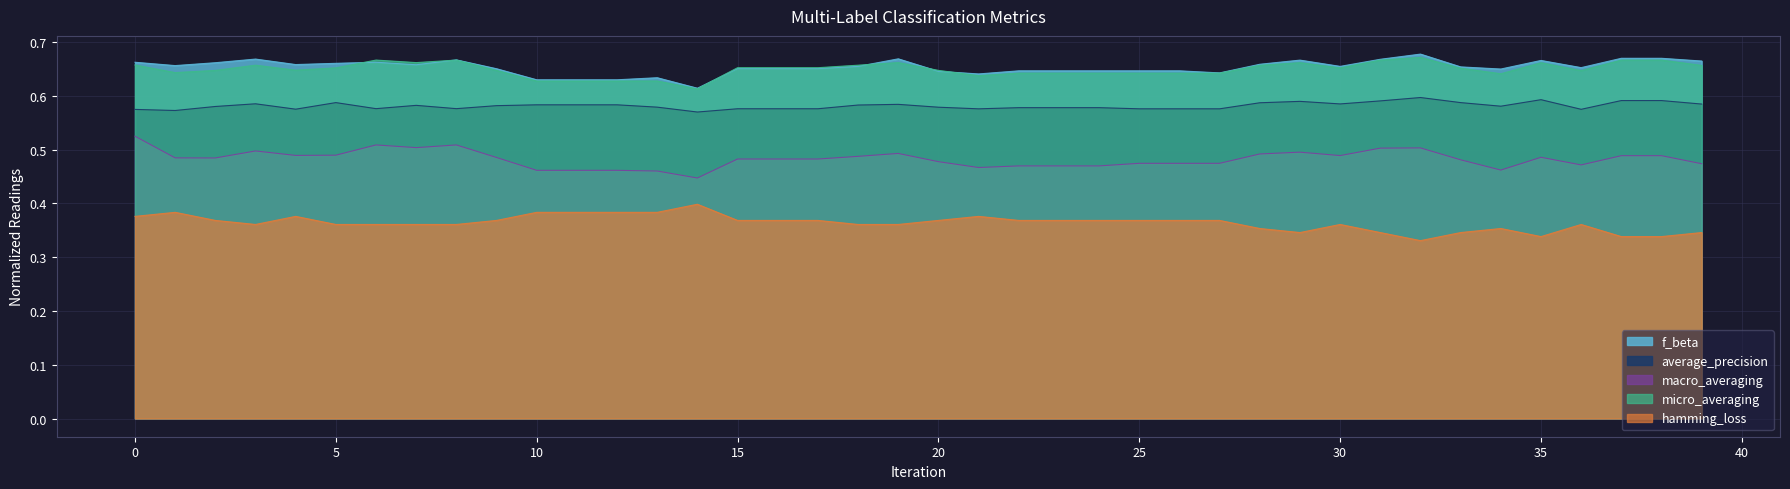

Is the value of micro_averaging at 19 greater than the value of f_beta at 33?

Yes